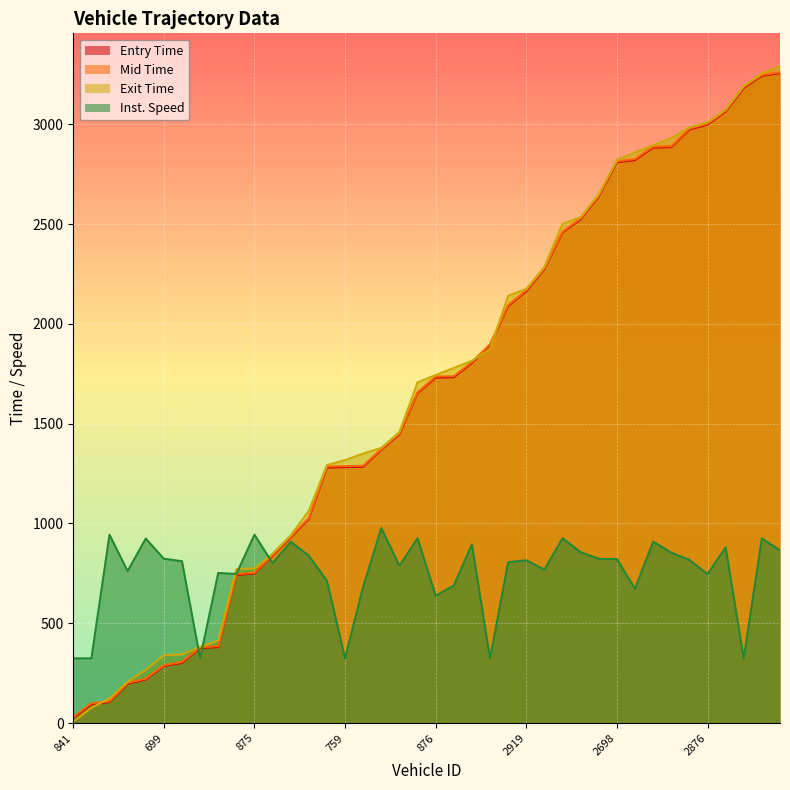

What is the spread (max minus min) of values at 860?

47.6